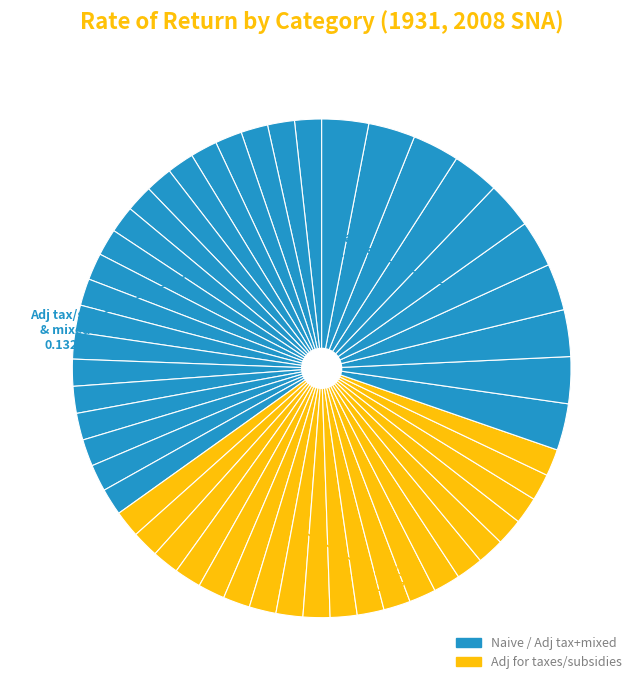

How many slices are in this pie chart?

50